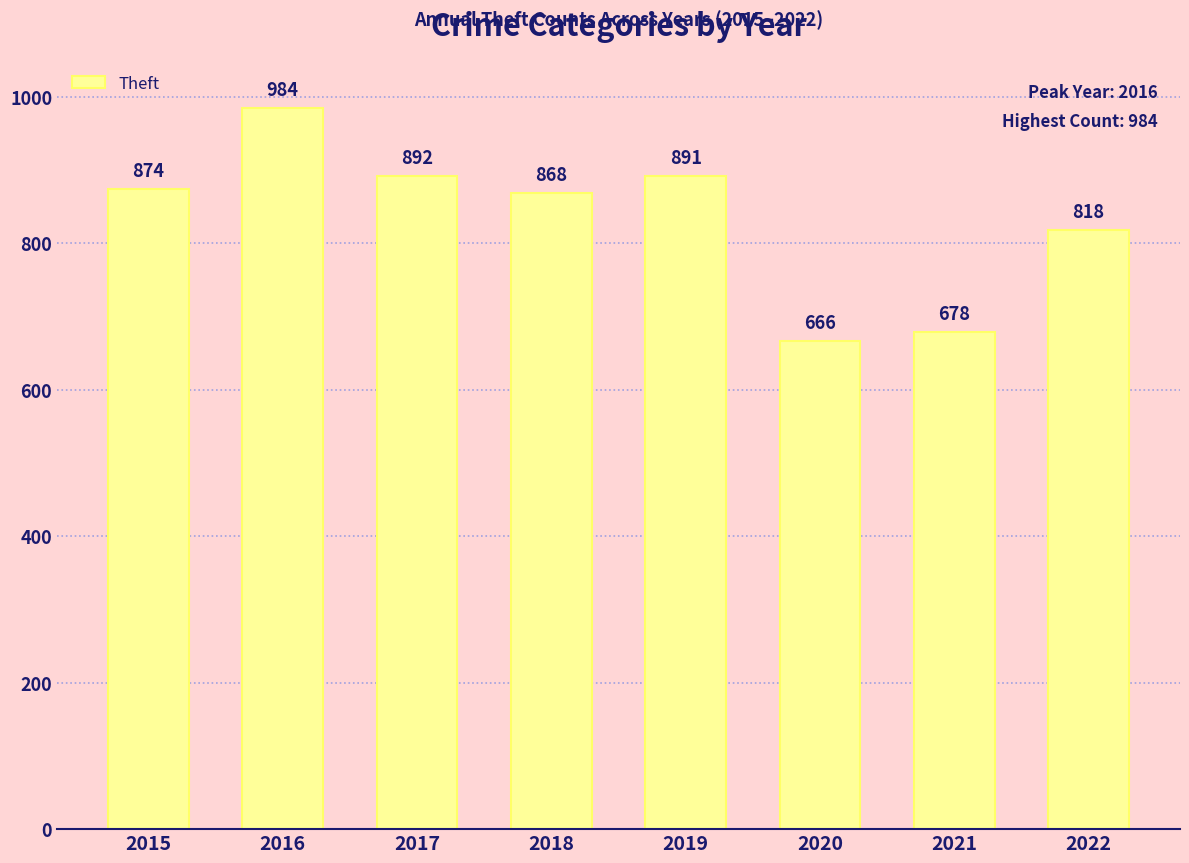

Which category has the lowest value across all series?

2020